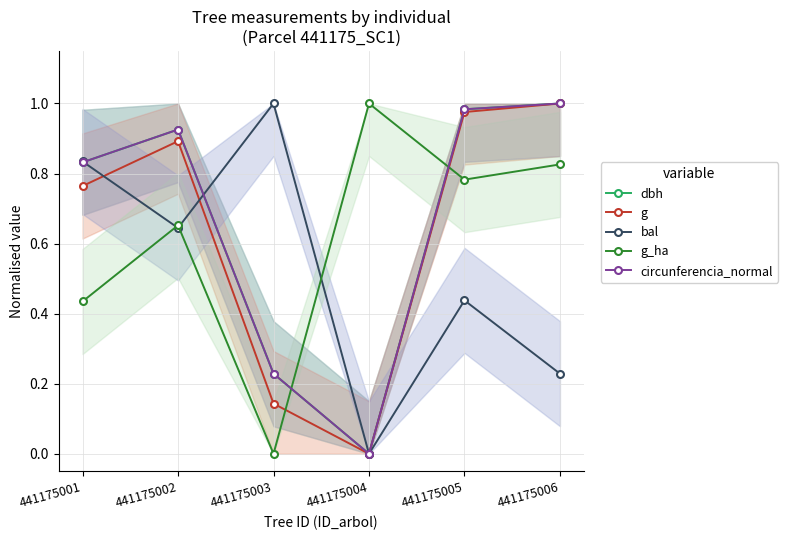

Is the value of g_ha at 441175003 greater than the value of dbh at 441175001?

No